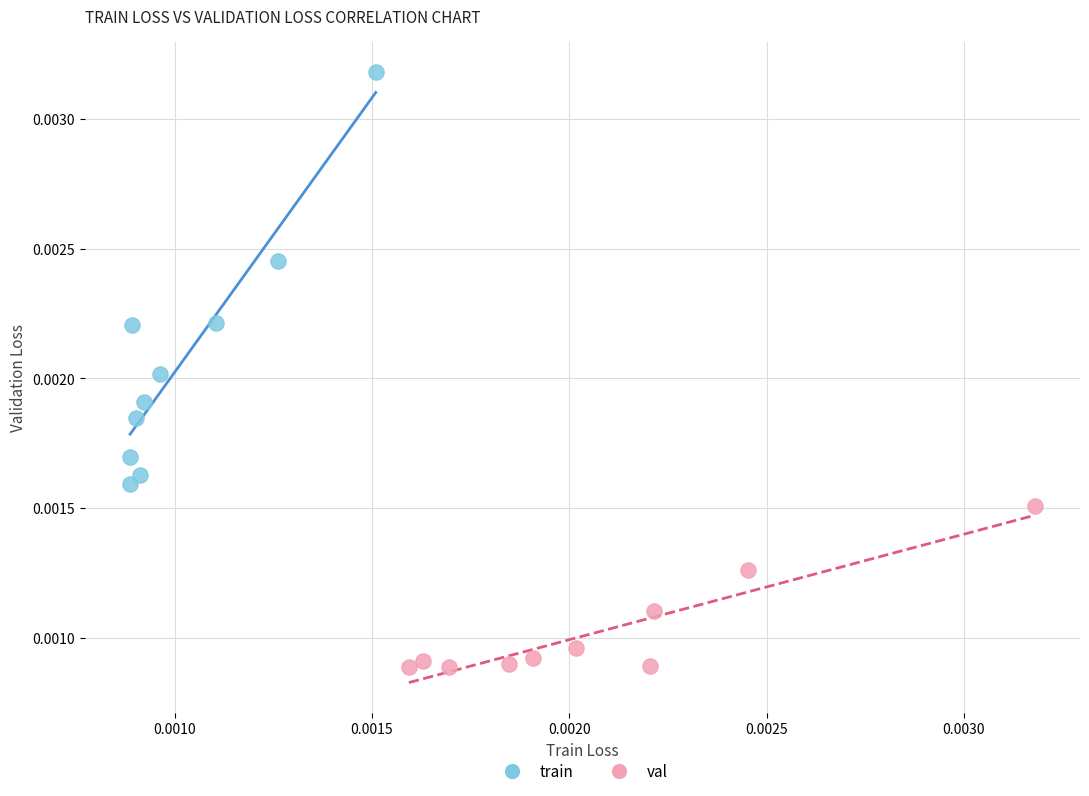

Which series contains the lowest Y value?

val